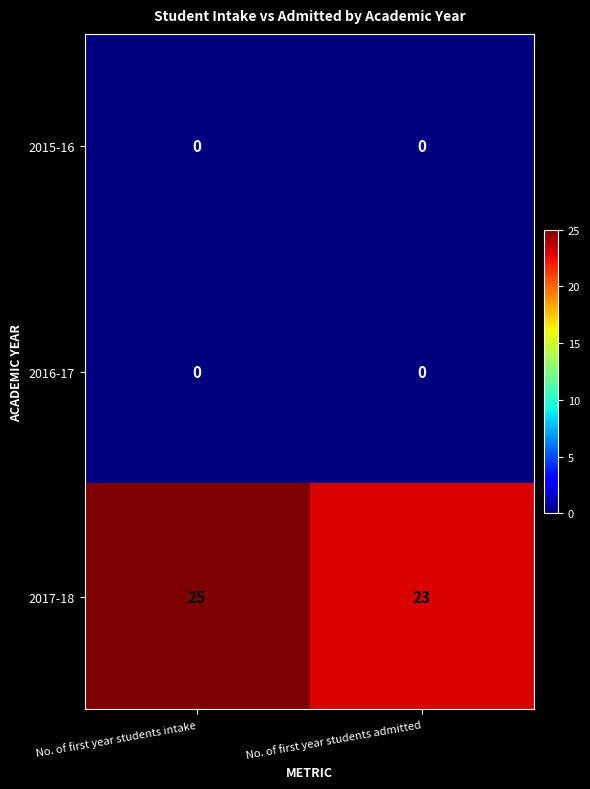

Between No. of first year students intake and No. of first year students admitted, which series saw the biggest shift?

2017-18